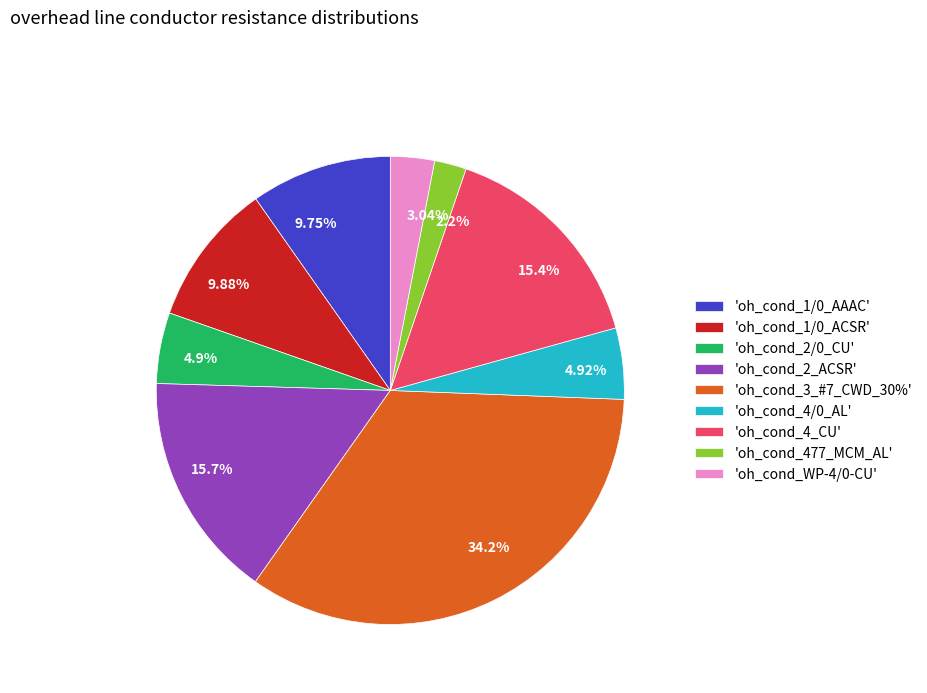

Combined, do 34.2% and 4.92% account for over 50%?

No